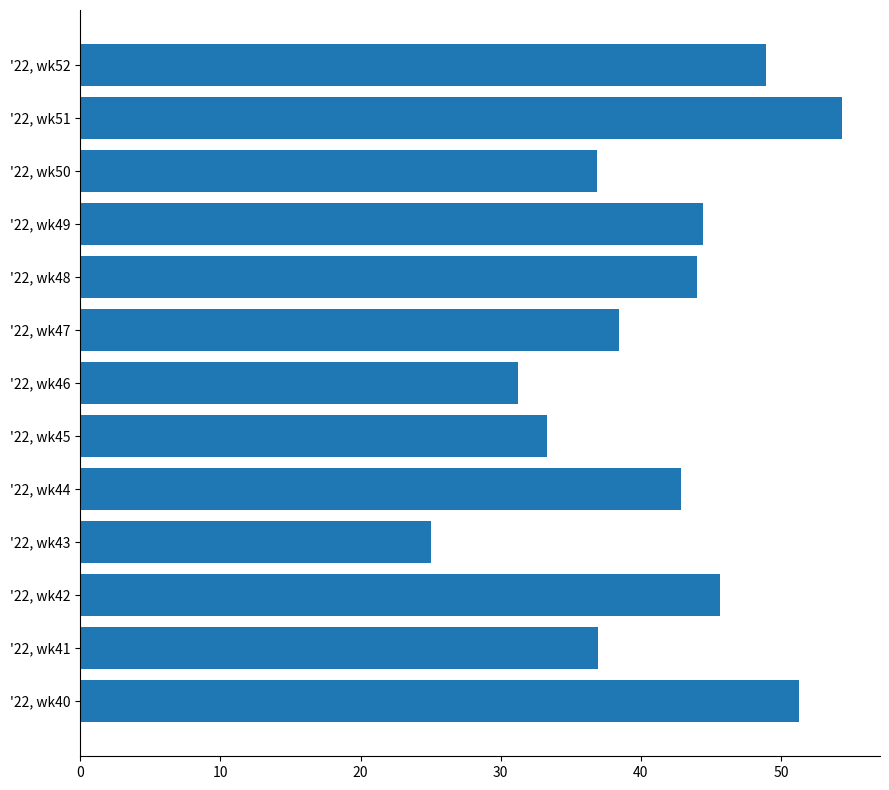

Which label corresponds to the smallest value in the chart?

'22, wk43